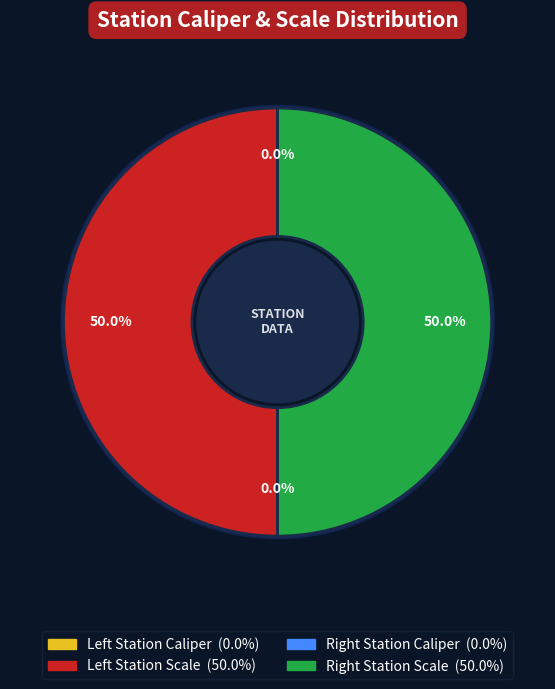

Rank the categories by value from highest to lowest.

Left Station Scale, Right Station Scale, Right Station Caliper, Left Station Caliper